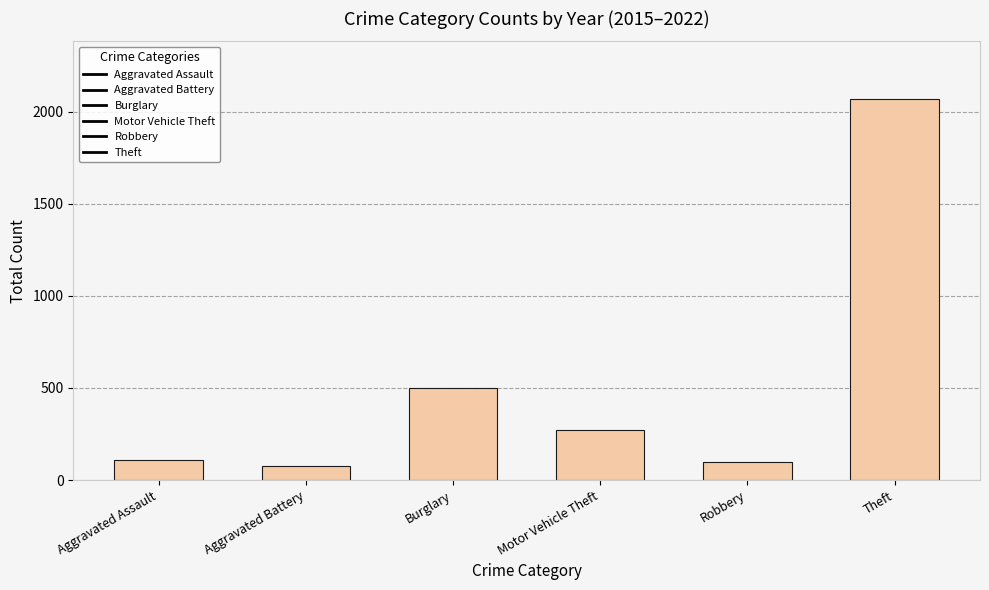

What is the label of the 3rd bar from the left?

Burglary